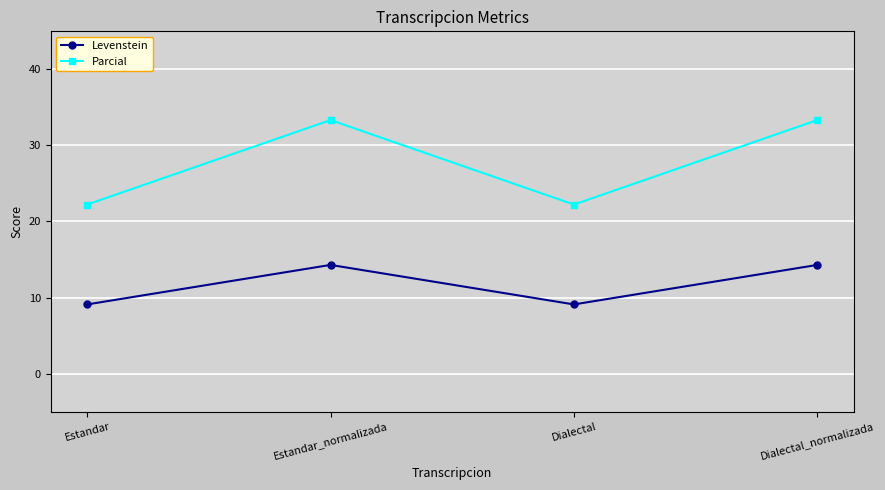

What is the sum of all Parcial values?

111.1